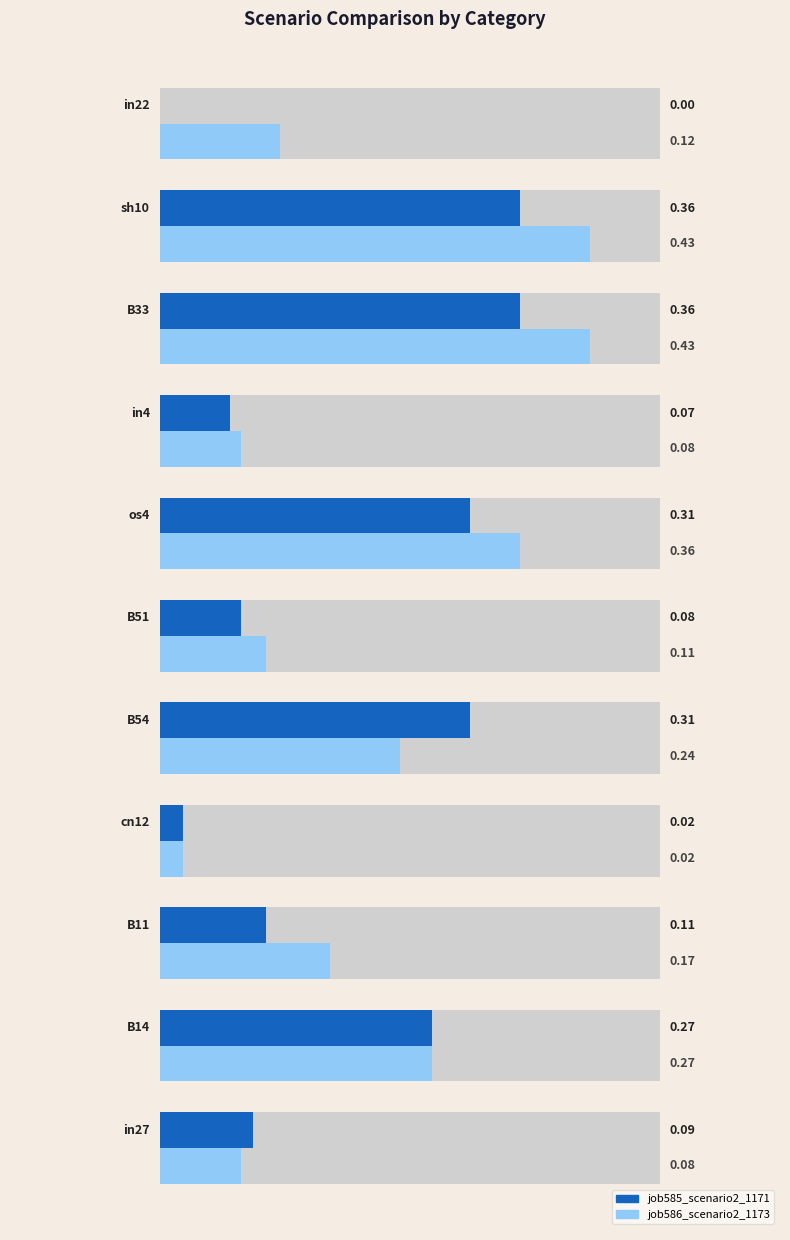

What are all the series names shown in the legend?

job585_scenario2_1171, job586_scenario2_1173